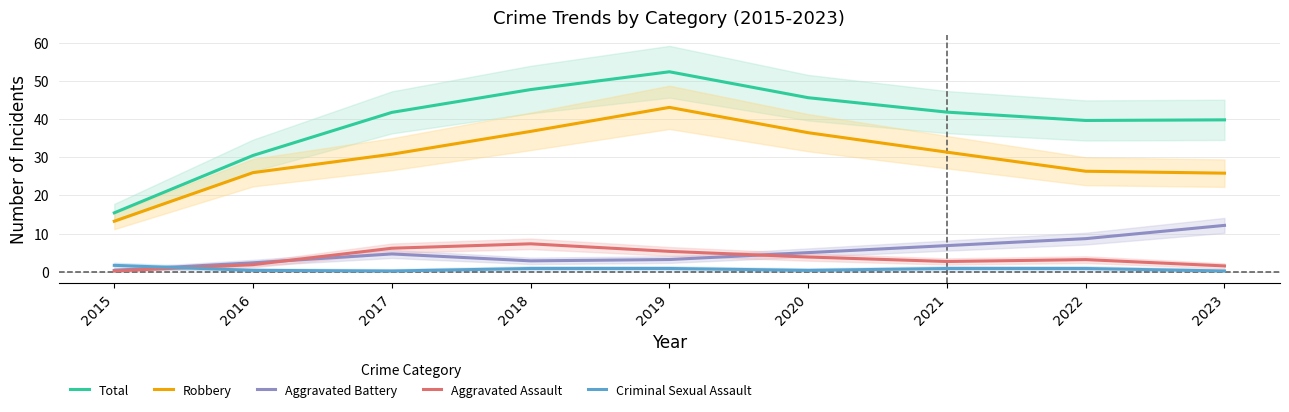

What value does the Aggravated Assault series have at 2023?

1.5